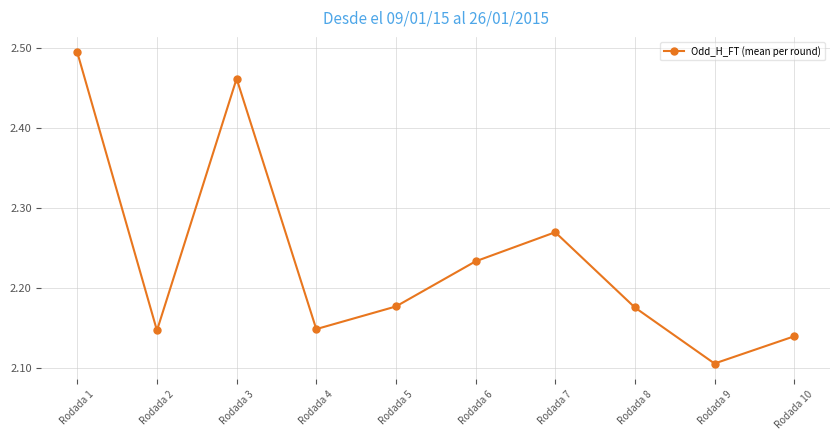

True or false: there are more than 0 points higher than both neighbors.

True